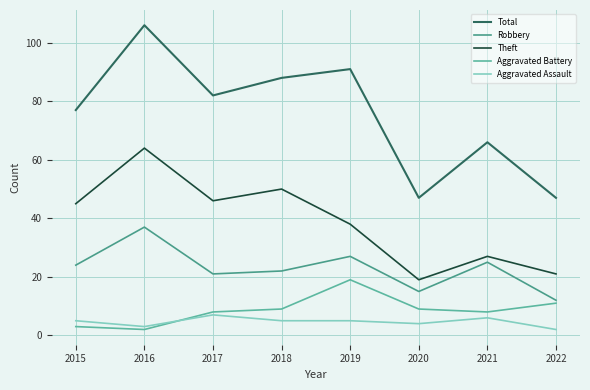

Is this an area chart (filled region under the line)?

No